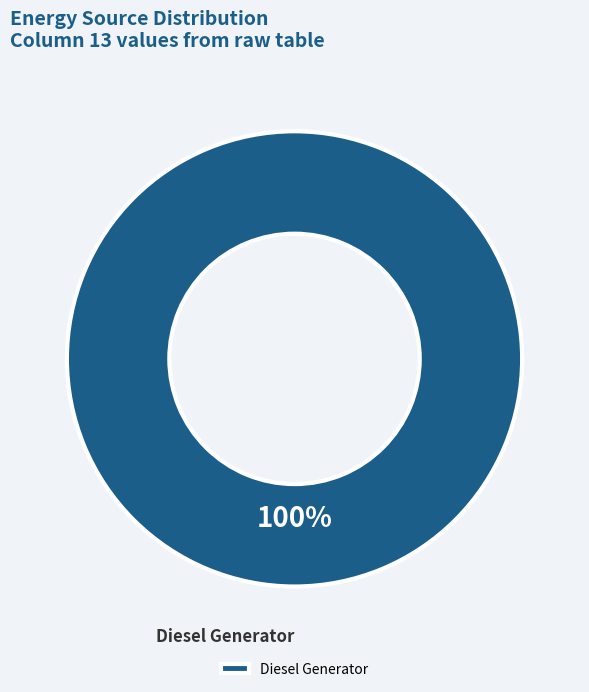

True or false: Diesel Generator accounts for 100% of the total.

True